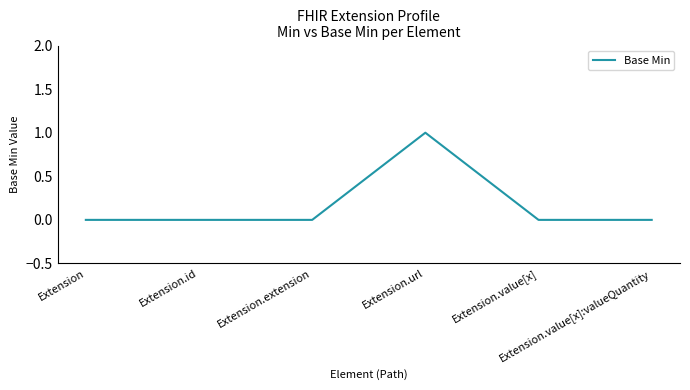

What is the greatest value displayed?

1